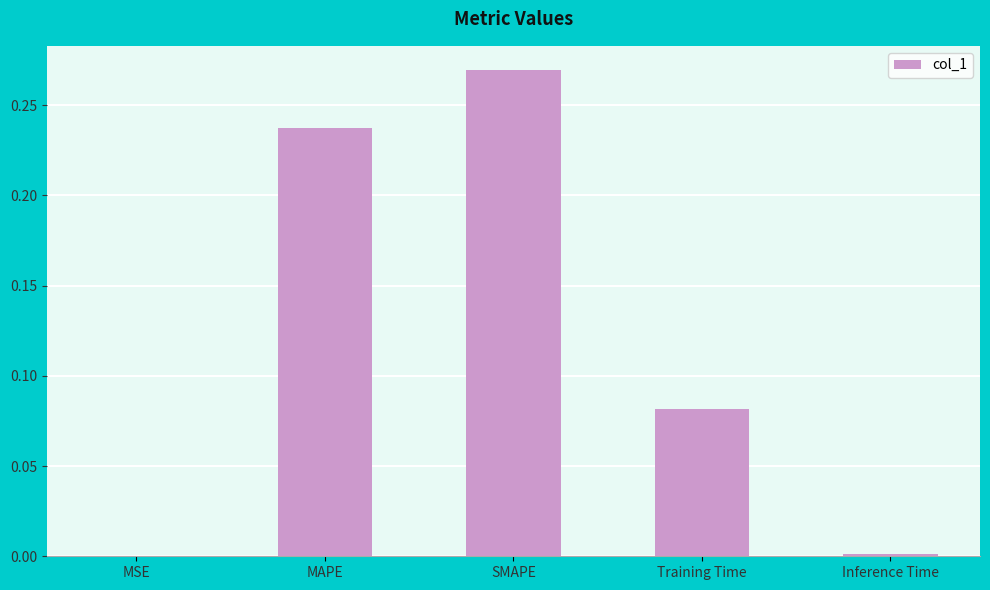

True or false: the data shows 0.1 at SMAPE.

False